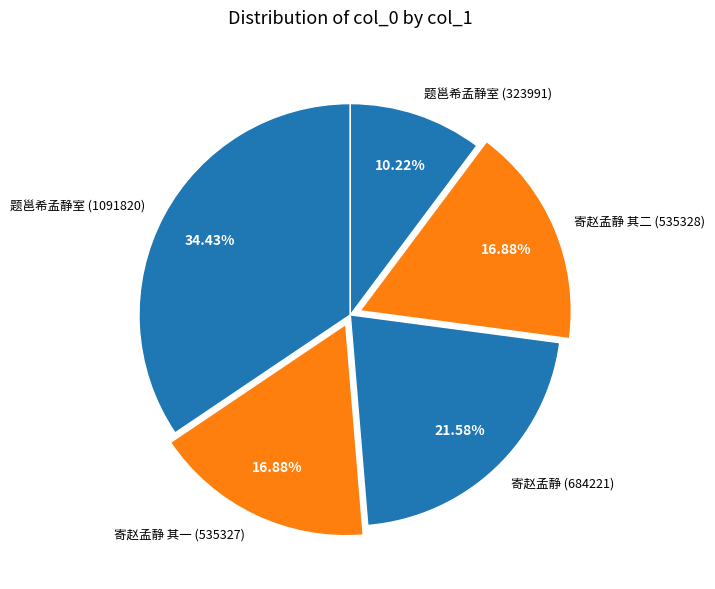

To the nearest percent, what is the average slice percentage?

20%